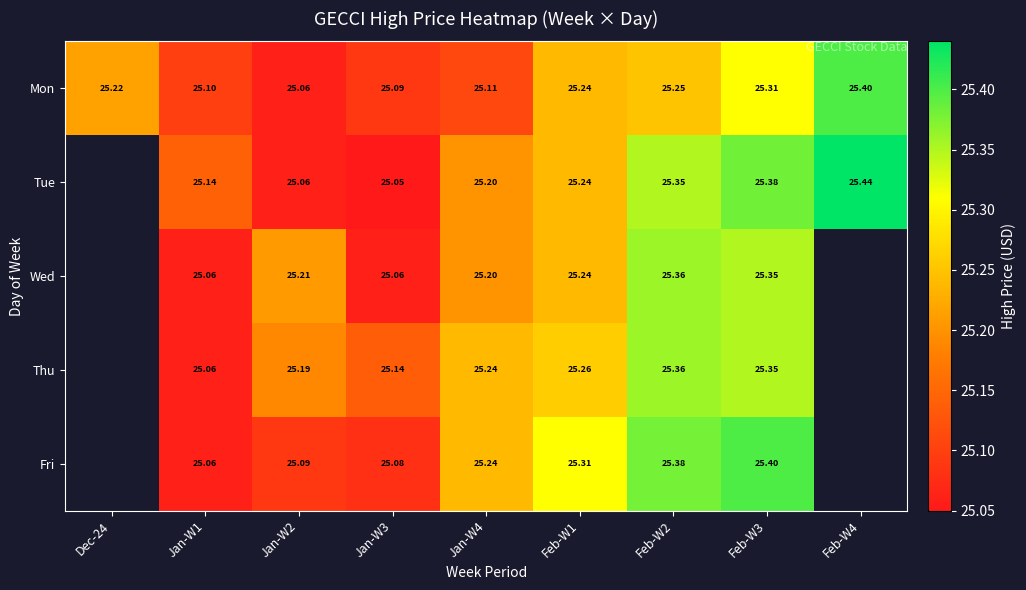

At Jan-W3, list the series in order from smallest to largest.

Tue, Wed, Fri, Mon, Thu